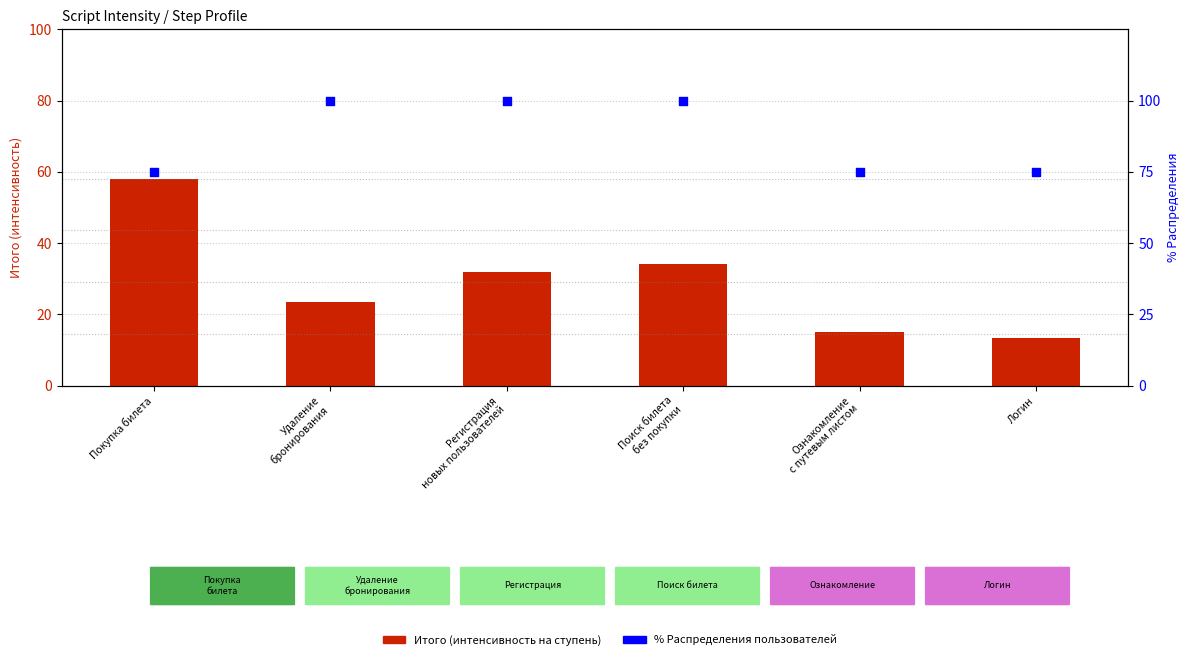

Which series has the largest Y range (max minus min)?

Итого (интенсивность)